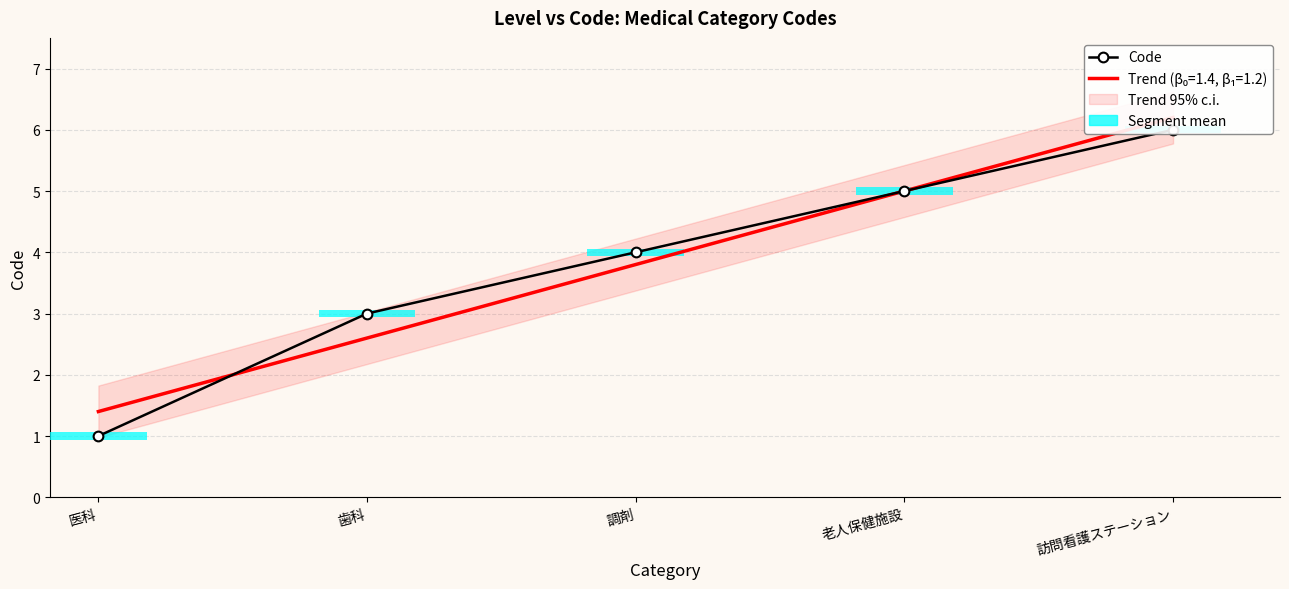

Reading left to right, what are all the values shown in this chart?

医科=1	歯科=3	調剤=4	老人保健施設=5	訪問看護ステーション=6